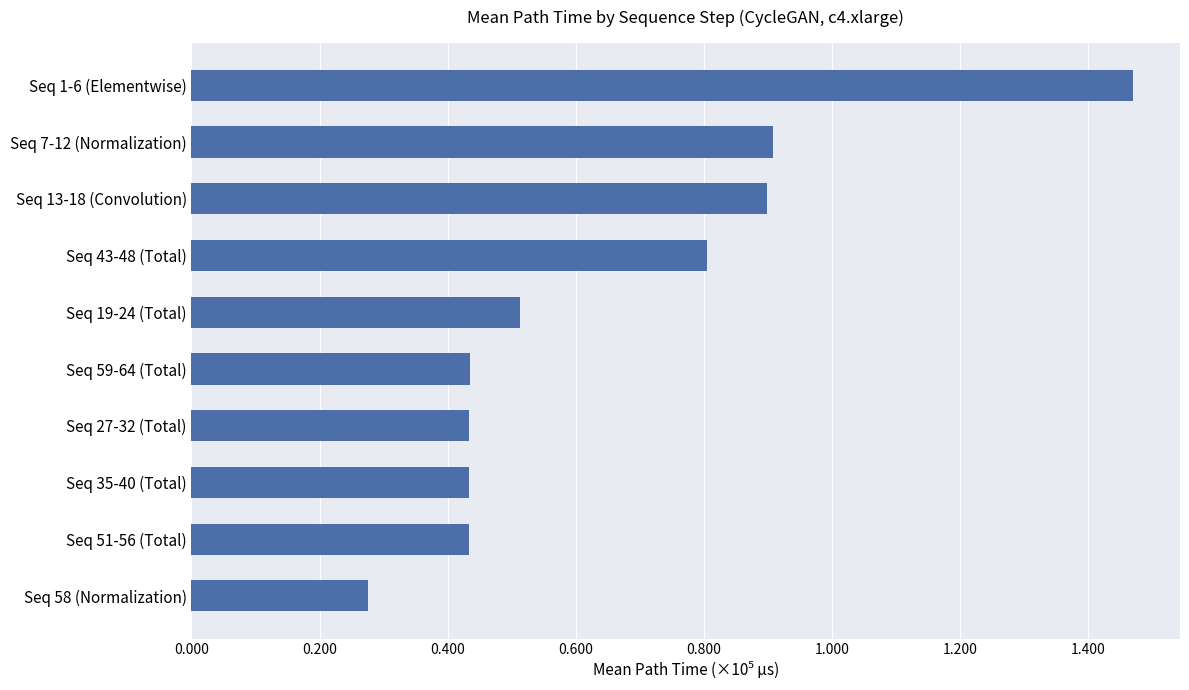

Does the chart contain any negative values?

No